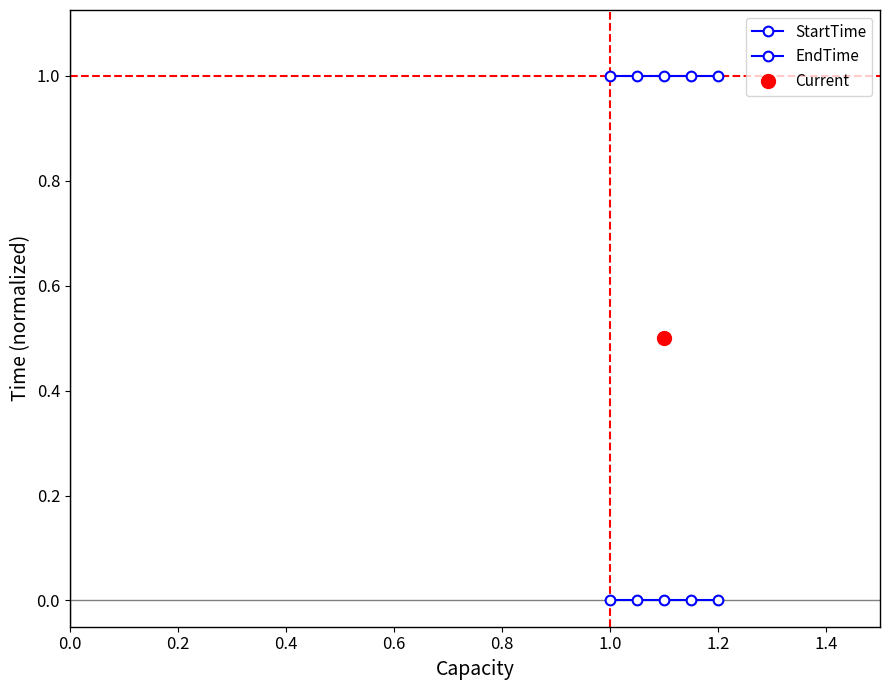

Count the number of data series in this chart.

2